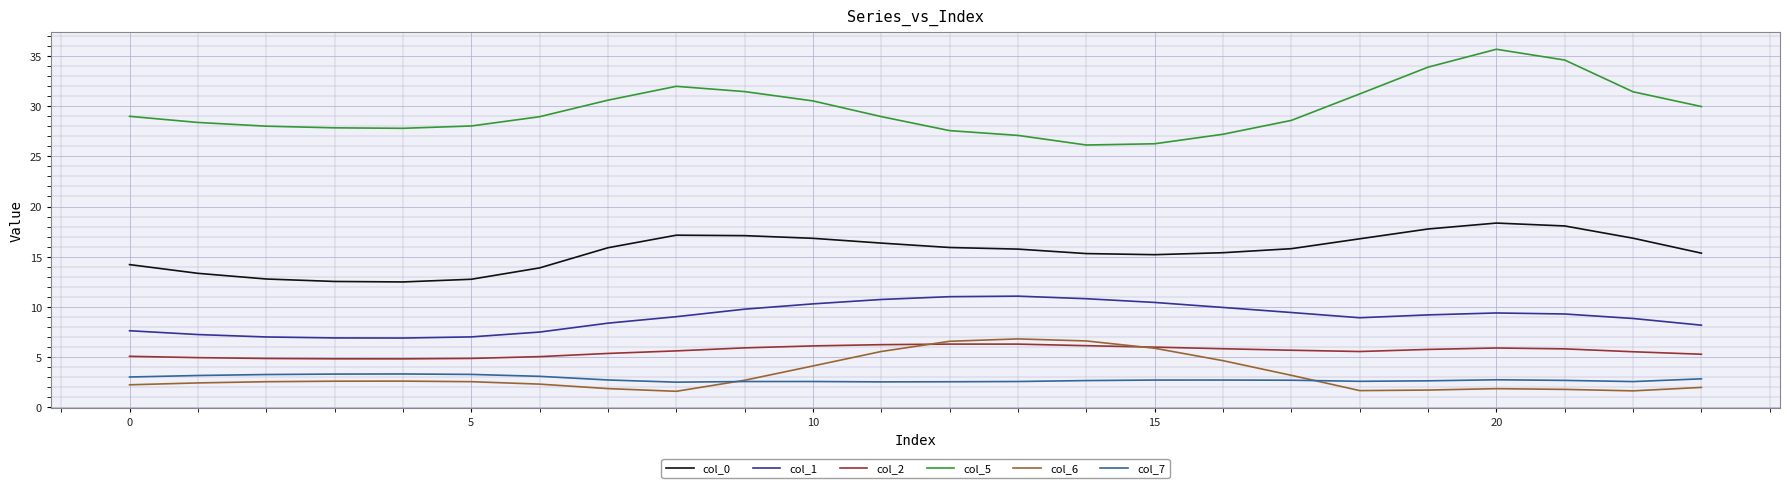

True or false: col_5 and col_0 cross at least once.

False